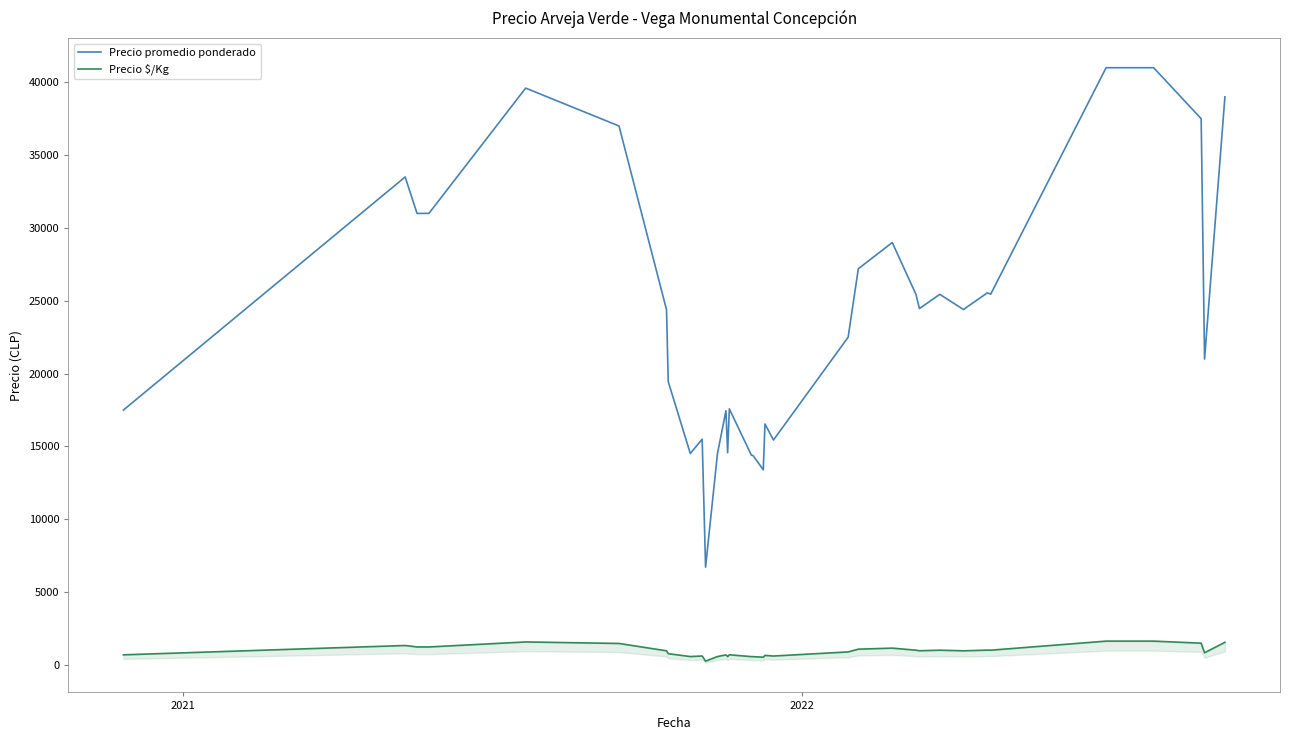

What is the lowest value of the Precio promedio ponderado series?

6714